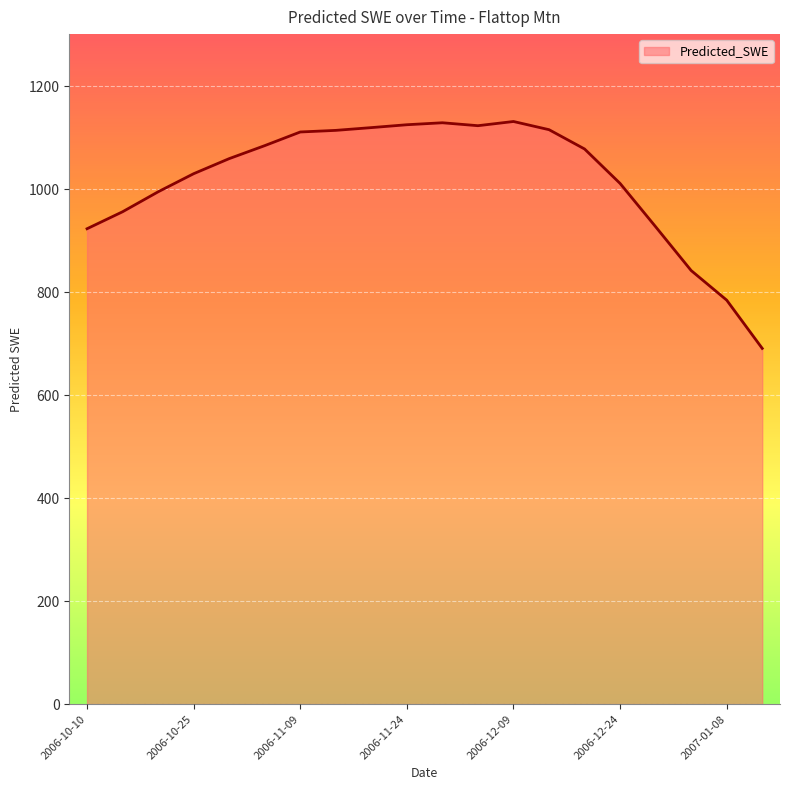

What is the greatest value displayed?

1131.5